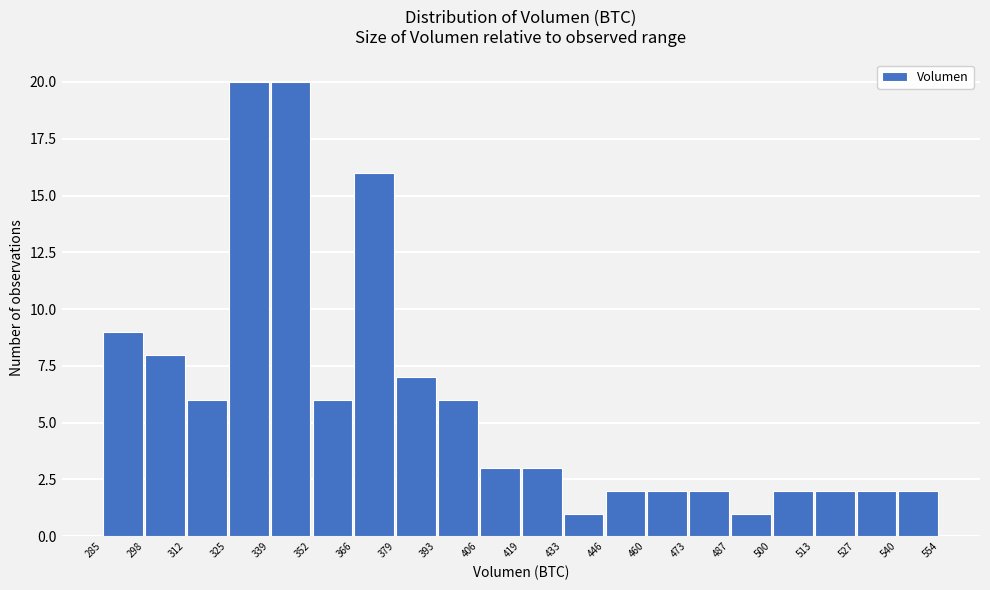

What is the height of the bar covering 460 to 473 on the x-axis? The values are not printed on the chart, so give them approximately, as read against the axis.

2